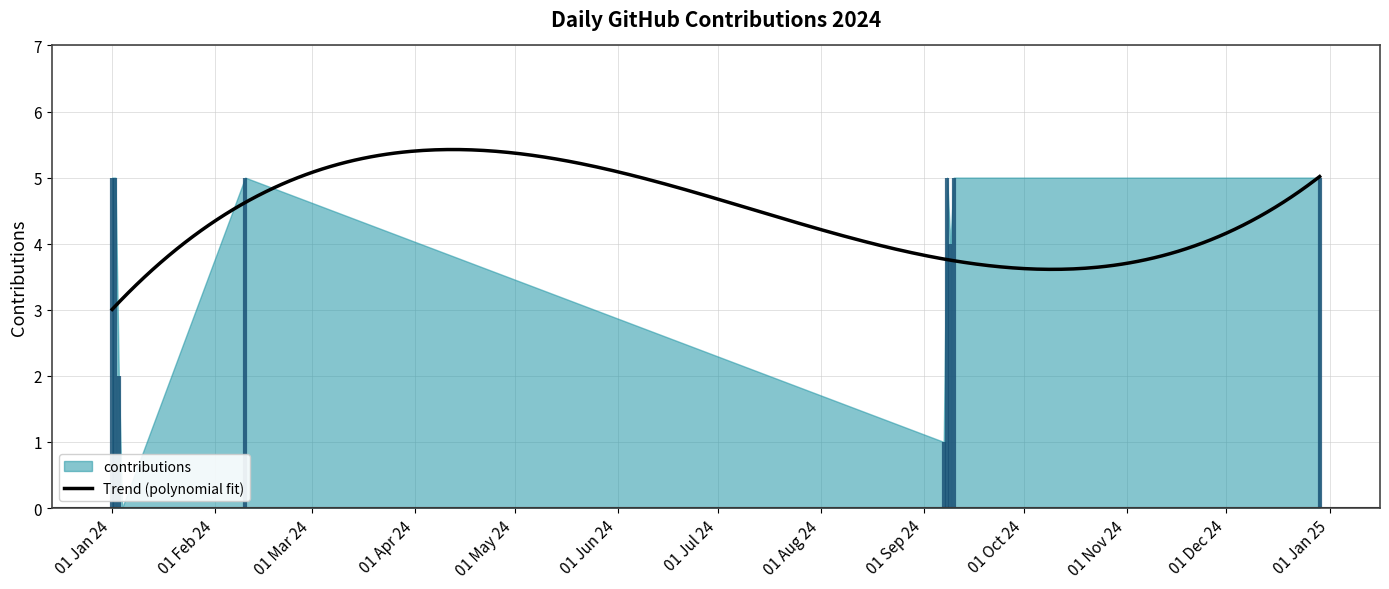

How many interior local peaks (higher than both neighbors) does the data have?

2